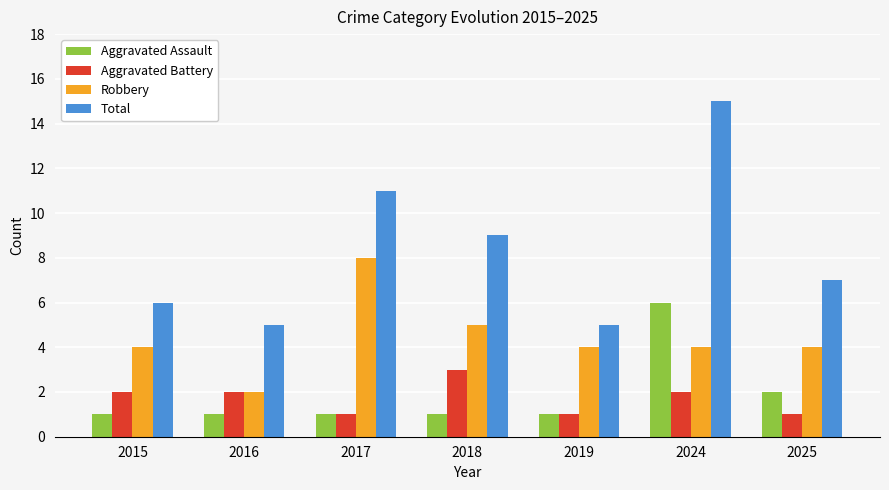

Count the Aggravated Battery values in the range 1 to 2.

6